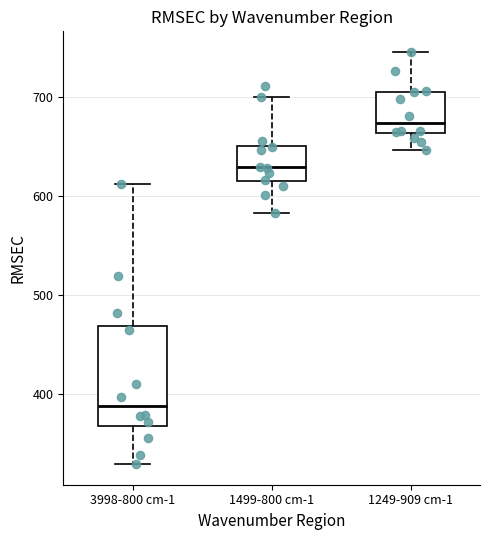

Which box's median line is the highest?

1249-909 cm-1